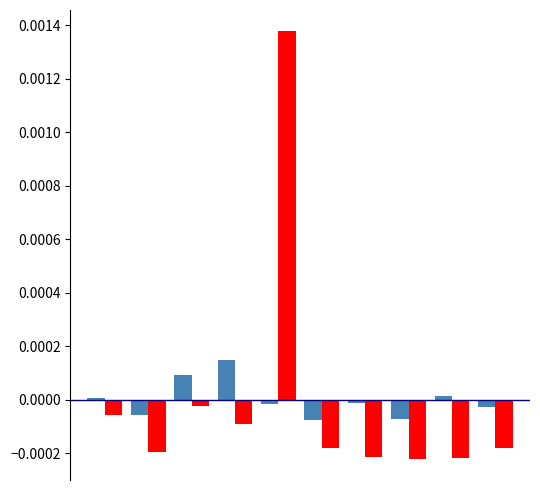

Is it true that Signal_Value_3 equals -0.0 at 3?

True